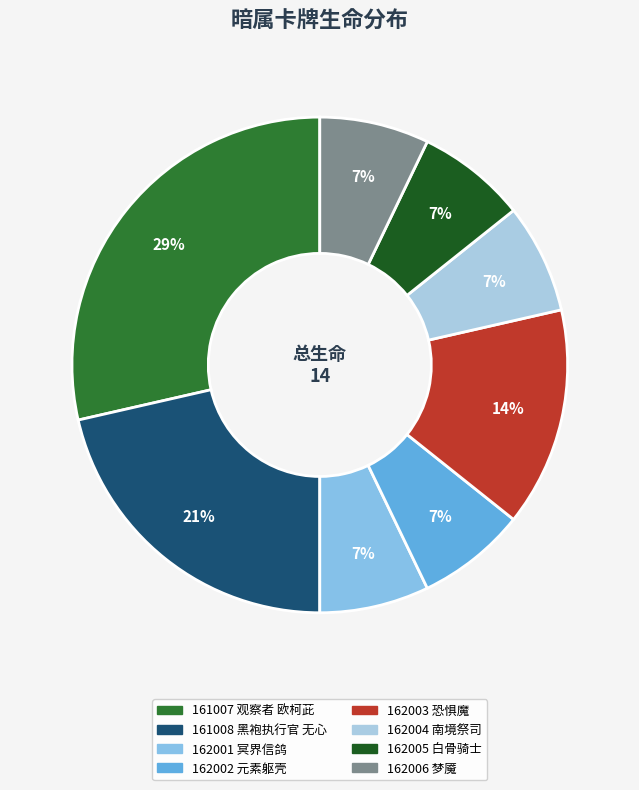

Count the number of slices in the pie.

8